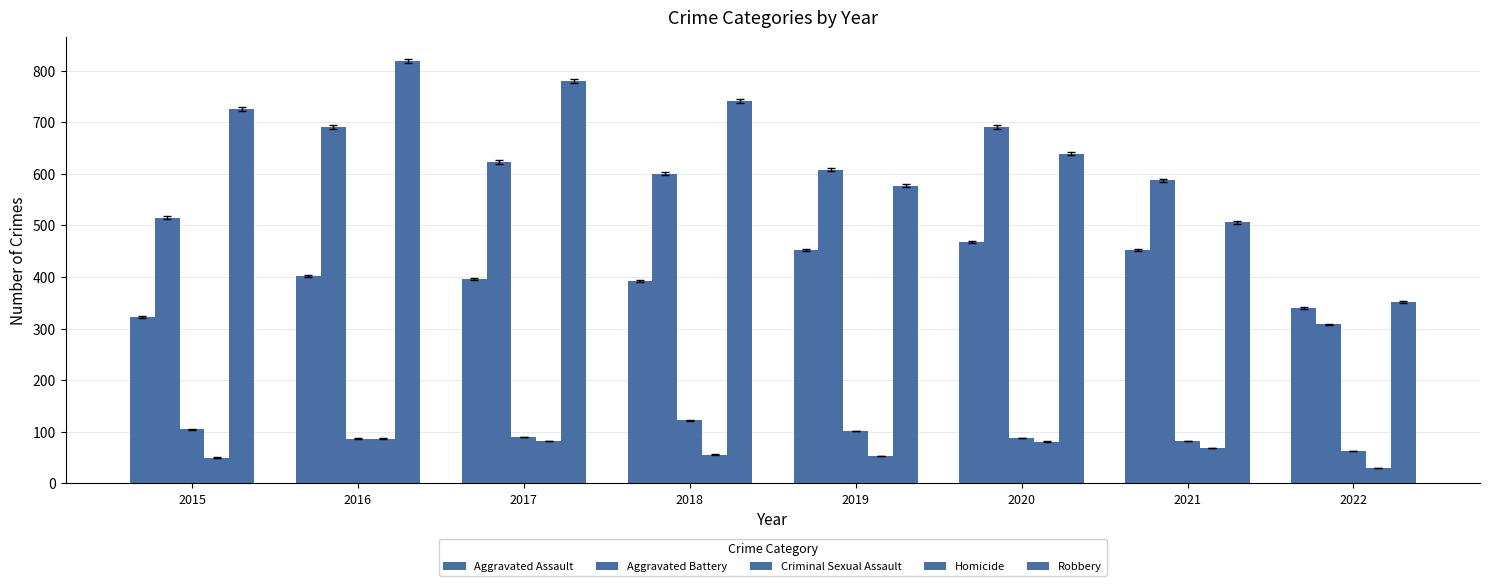

Are the bars grouped side by side (vs. stacked)?

Yes